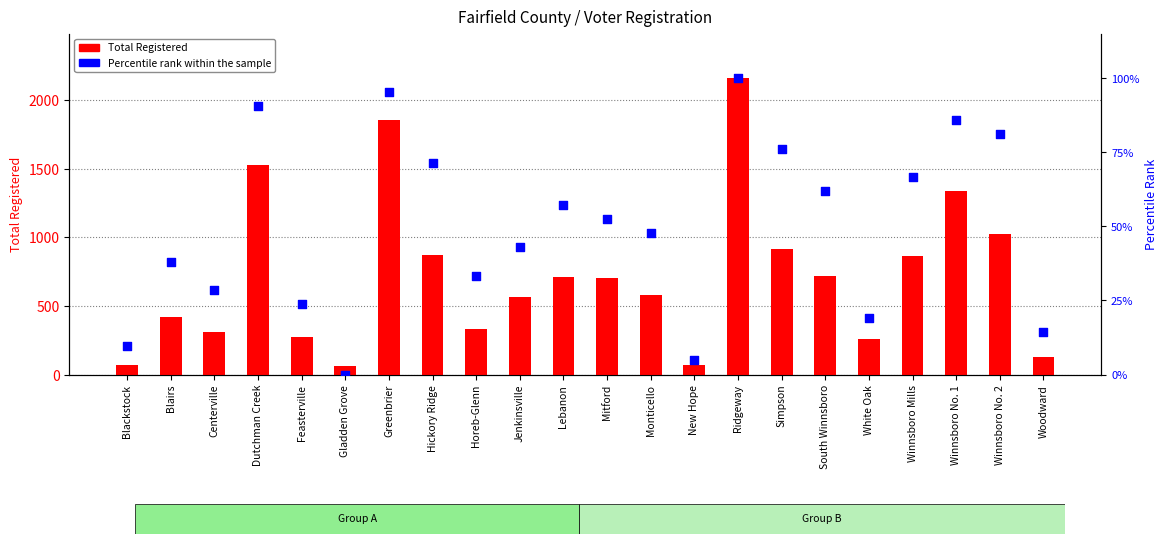

At how many categories does at least one series exceed 643?

11